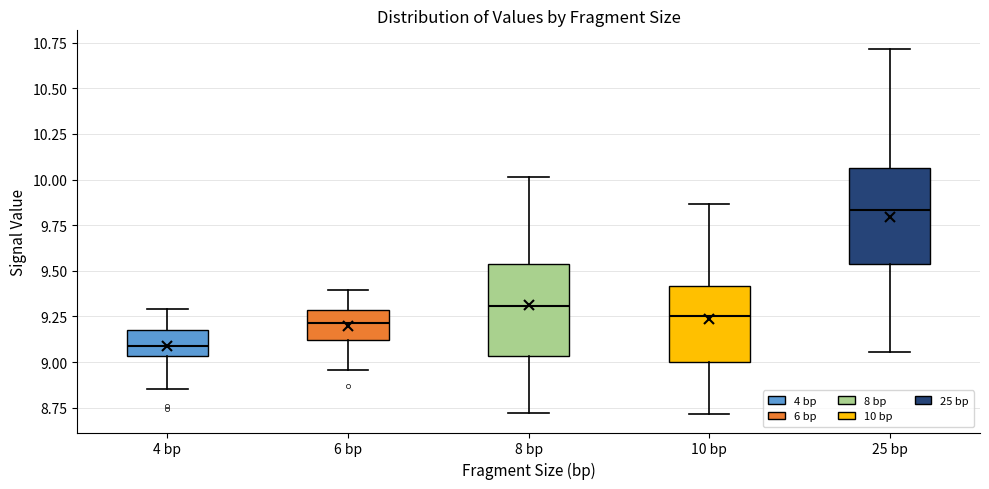

Which box has the highest median line?

25 bp